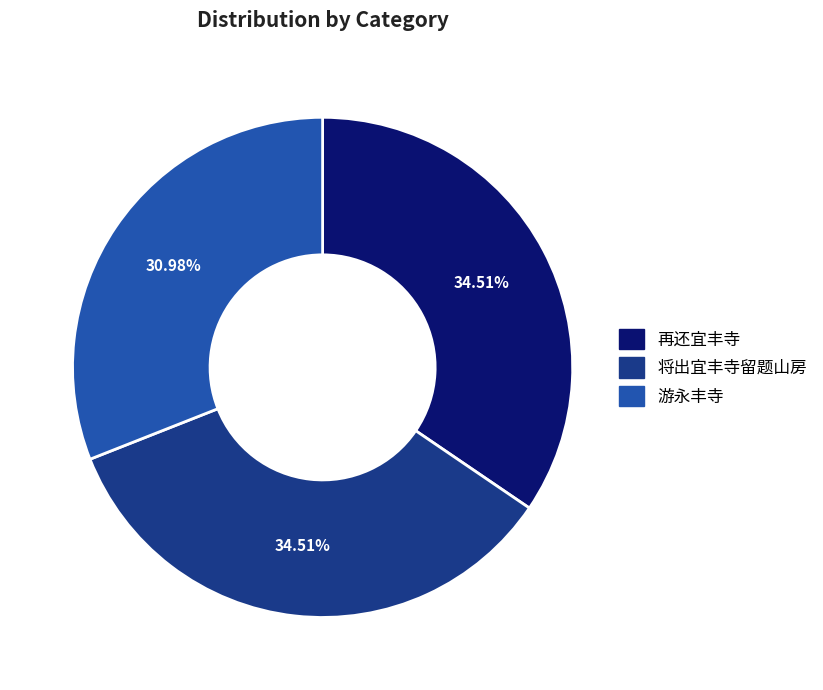

Is there a majority slice in this chart?

No